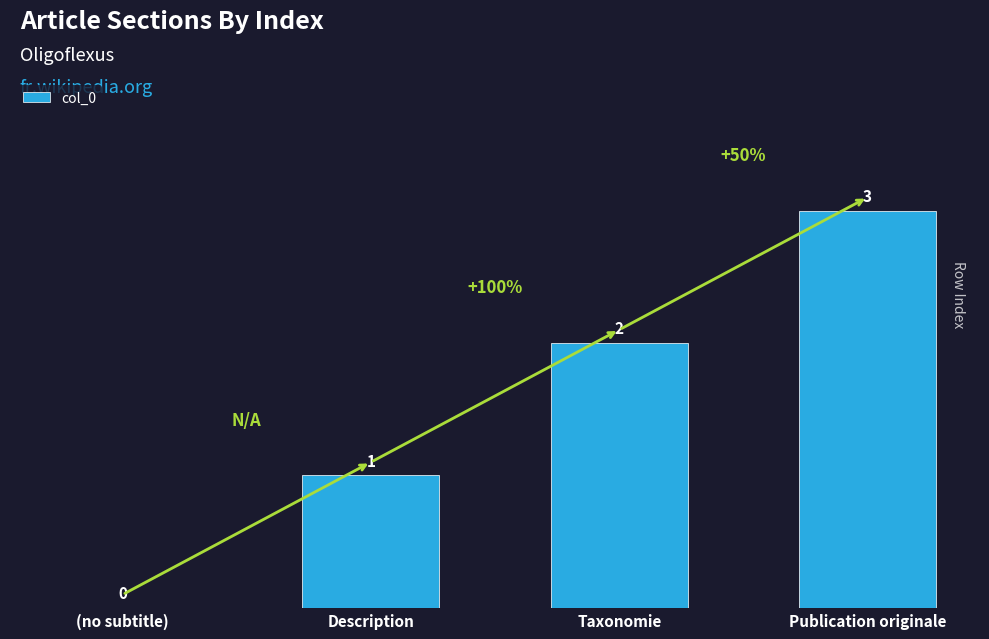

Are the bars grouped side by side (vs. stacked)?

No